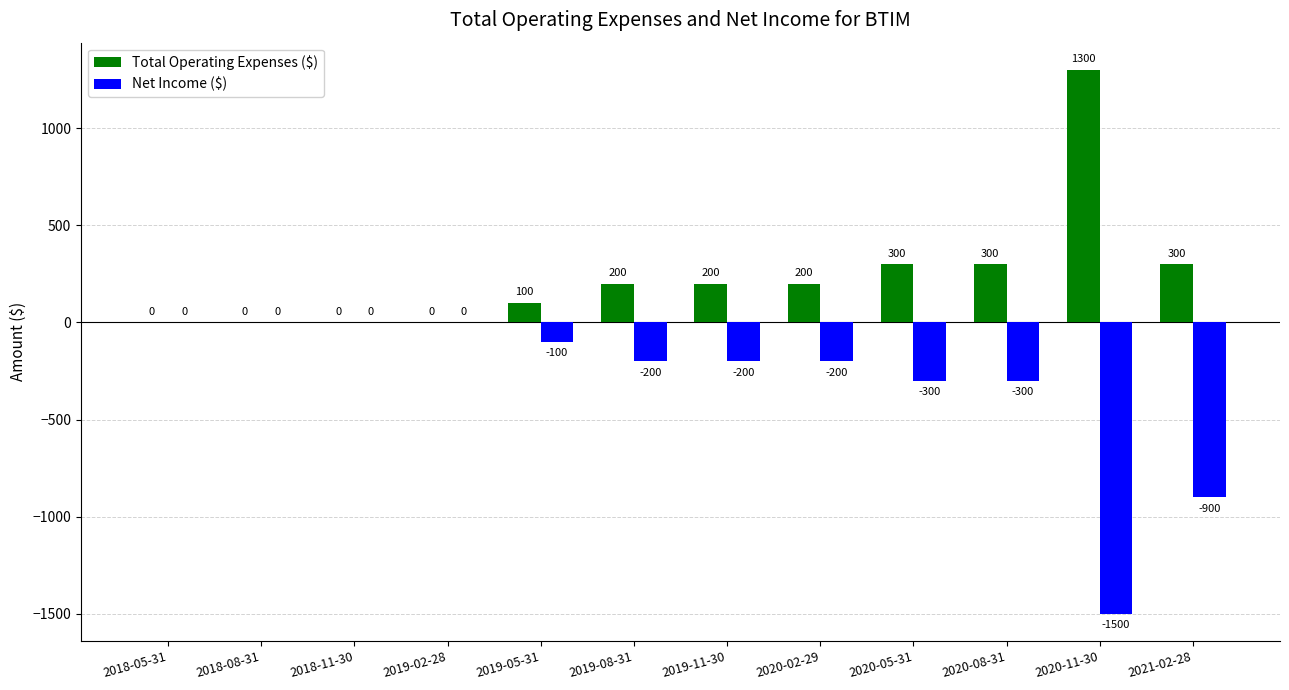

True or false: Total Operating Expenses ($) has a value of 0 at 2018-05-31.

True